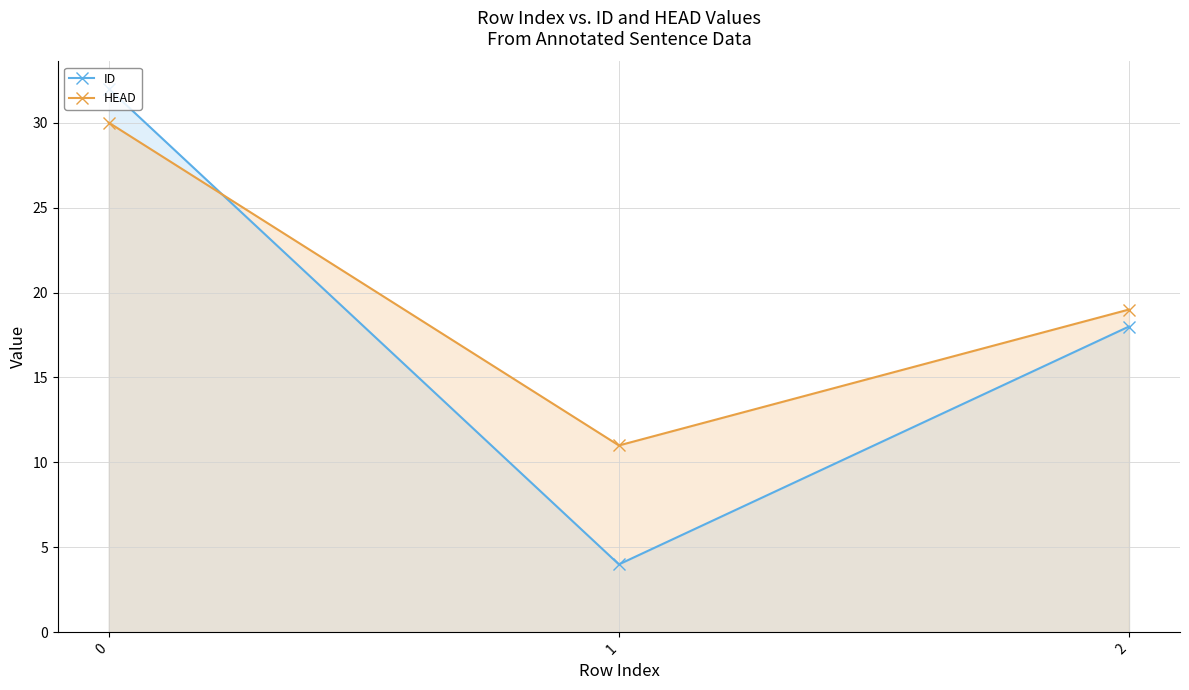

Between 1 and 2, which series saw the biggest shift?

ID